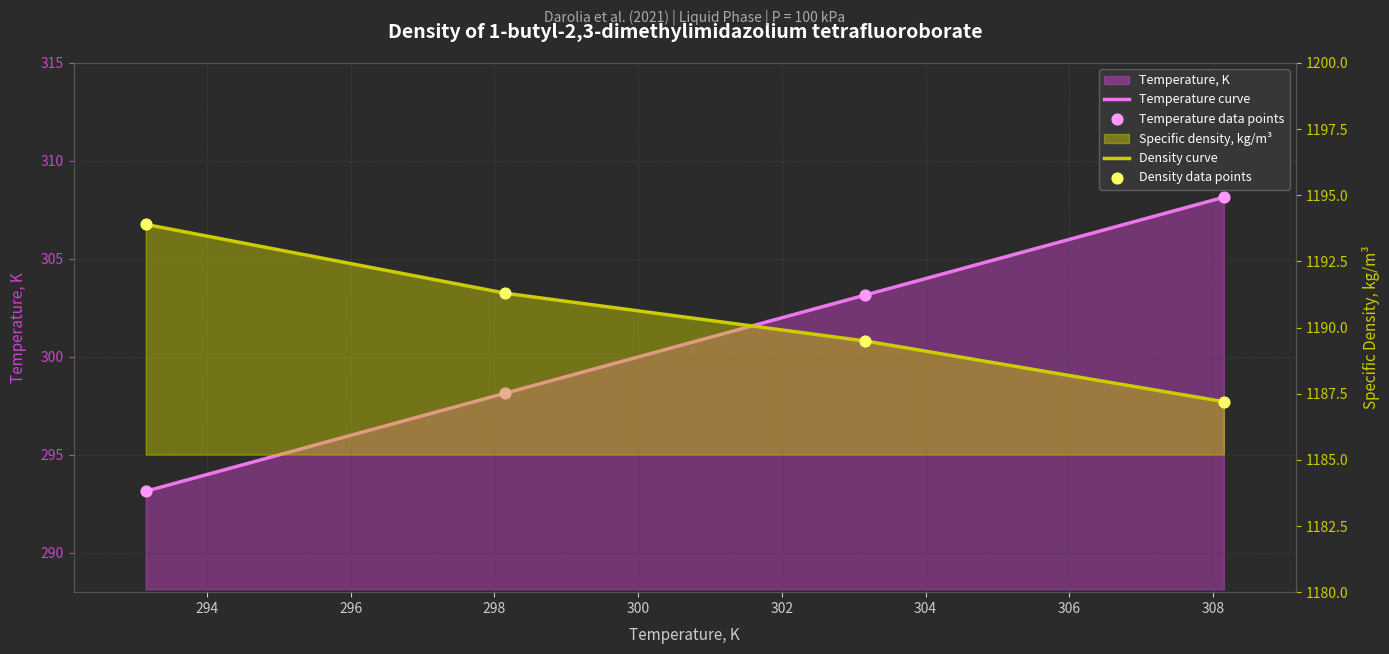

What is the total value across all series at 303.15 K?

1492.7